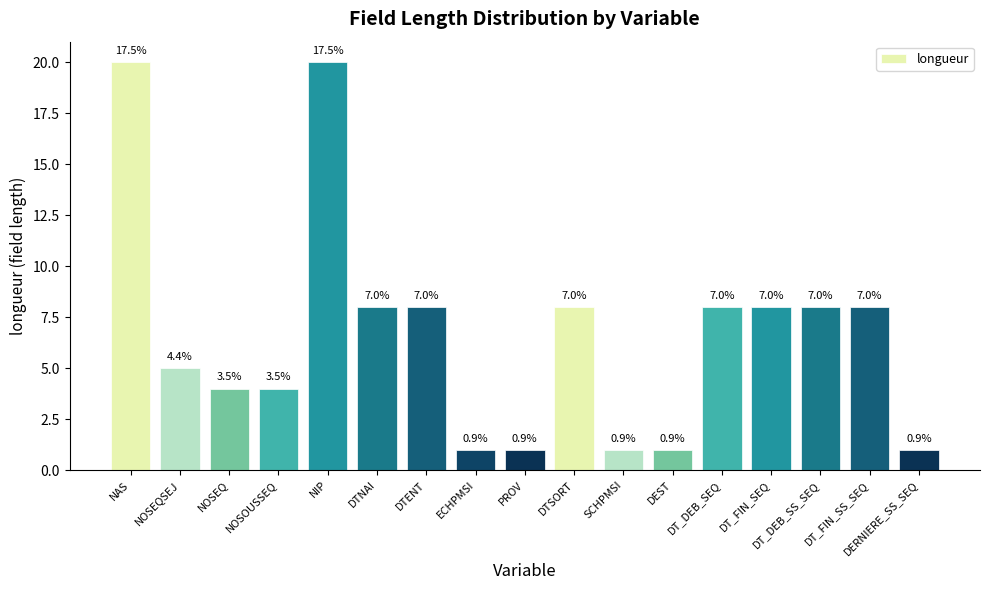

What is the sum of the values at NOSEQSEJ and DT_FIN_SS_SEQ?

13